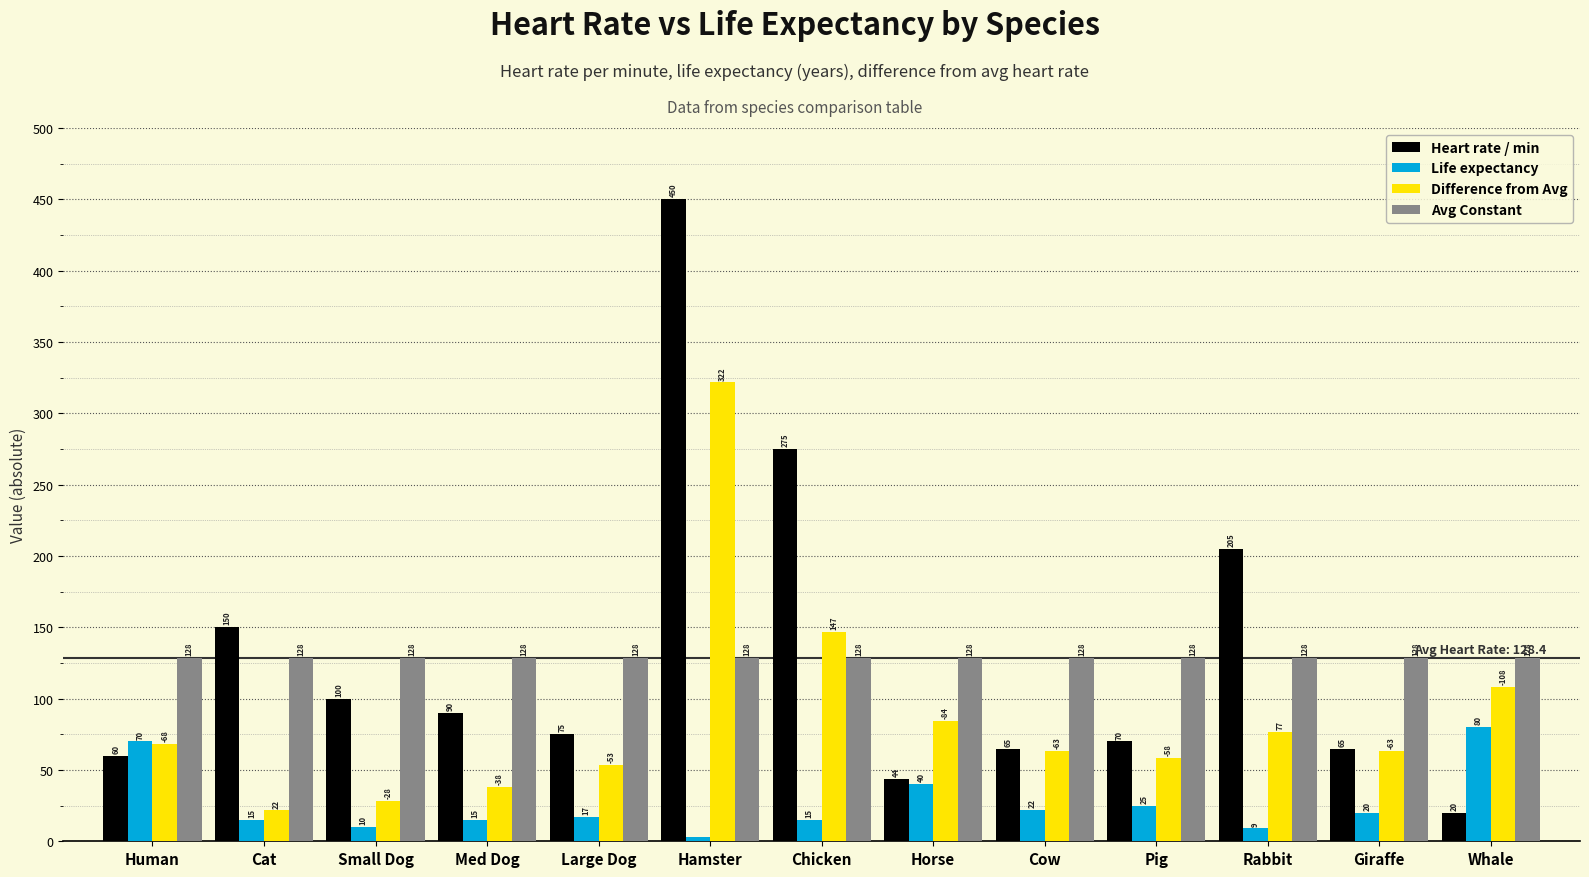

What is the label of the 7th bar from the right?

Chicken